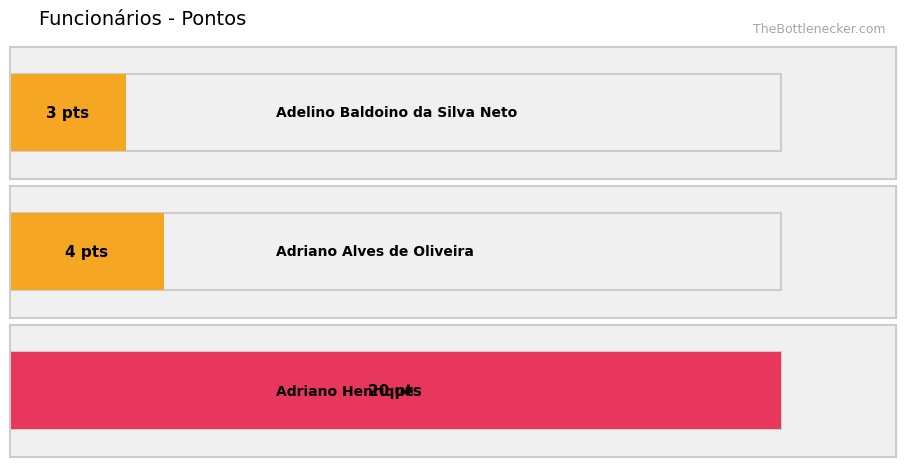

Reading right to left, extract all data points from this chart.

Adriano Henrique=20	Adriano Alves de Oliveira=4	Adelino Baldoino da Silva Neto=3